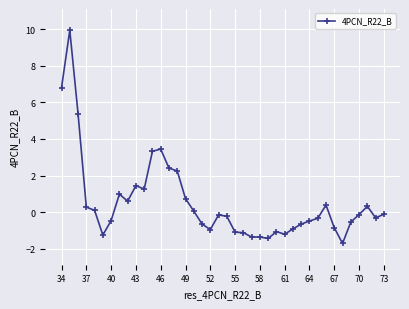

What is the difference between the maximum and second lowest values?

11.4